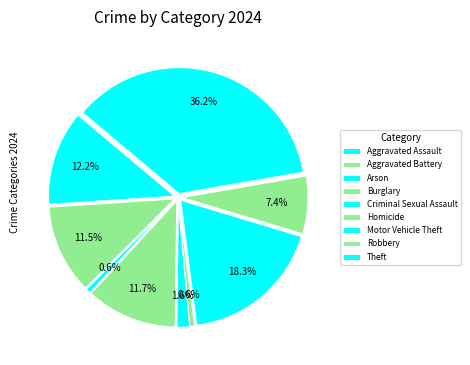

Combined, do Aggravated Assault and Theft account for over 50%?

No